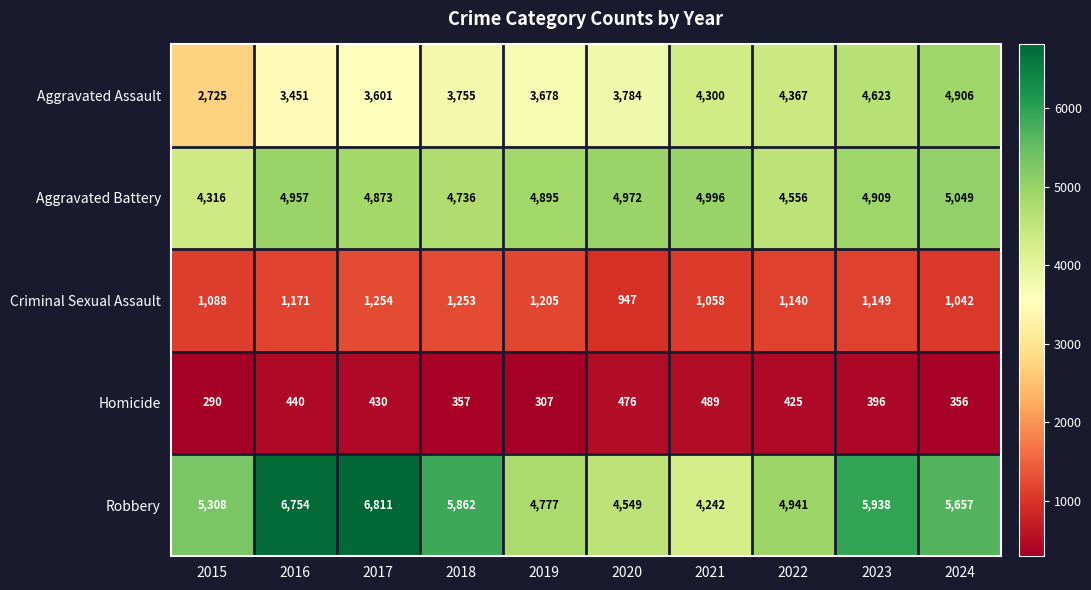

Is it true that Aggravated Assault equals 993 at 2018?

False